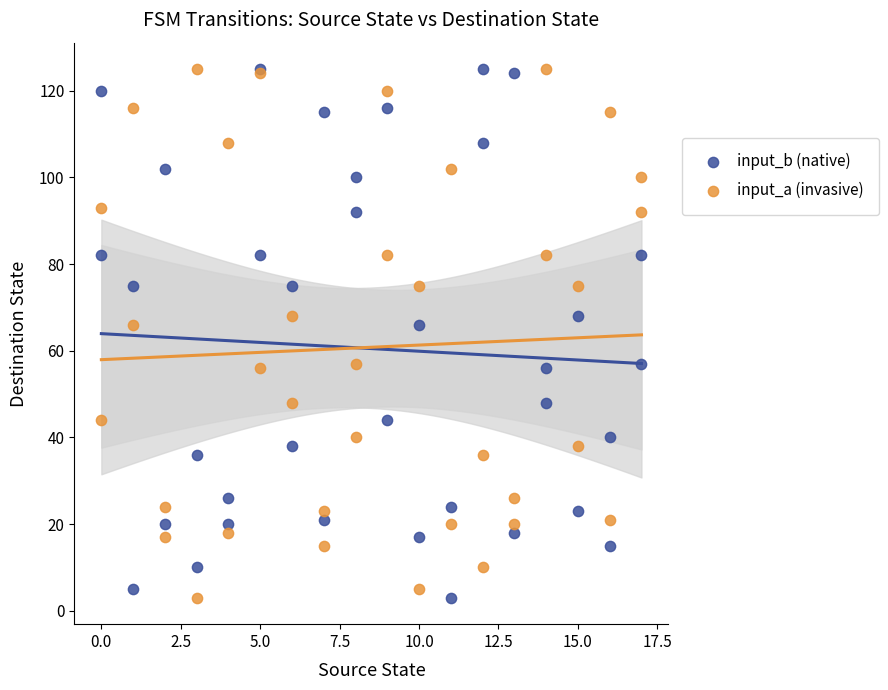

What are all the series names shown in the legend?

input_b (native), input_a (invasive)